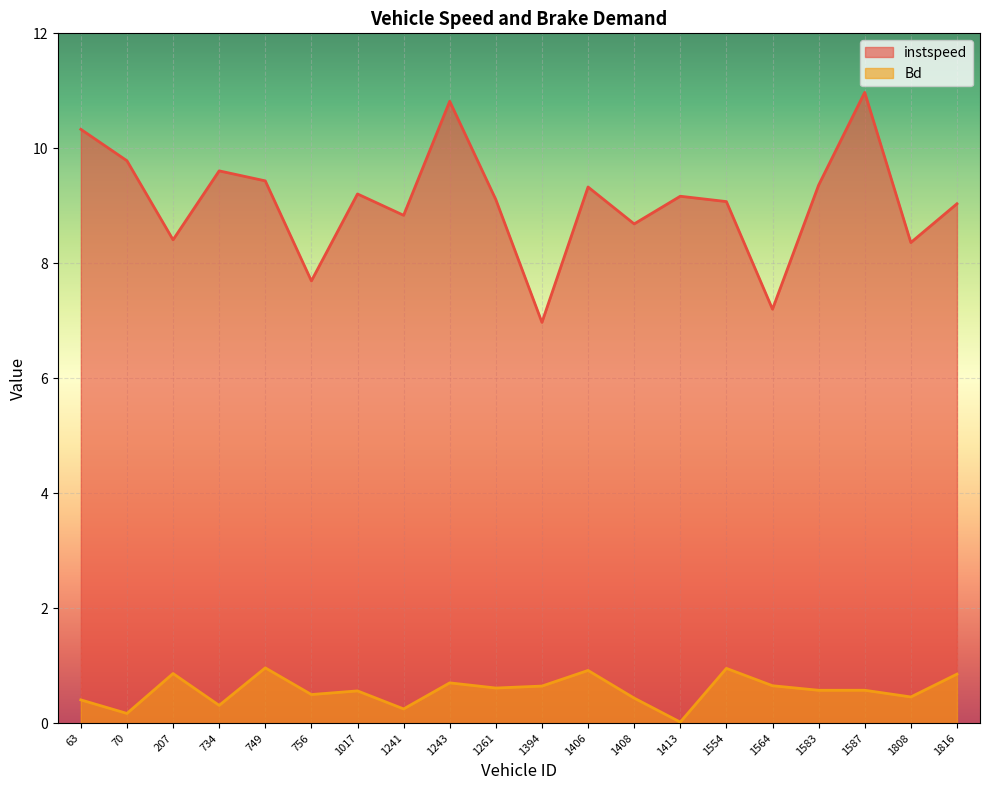

At how many categories does at least one series exceed 4?

20